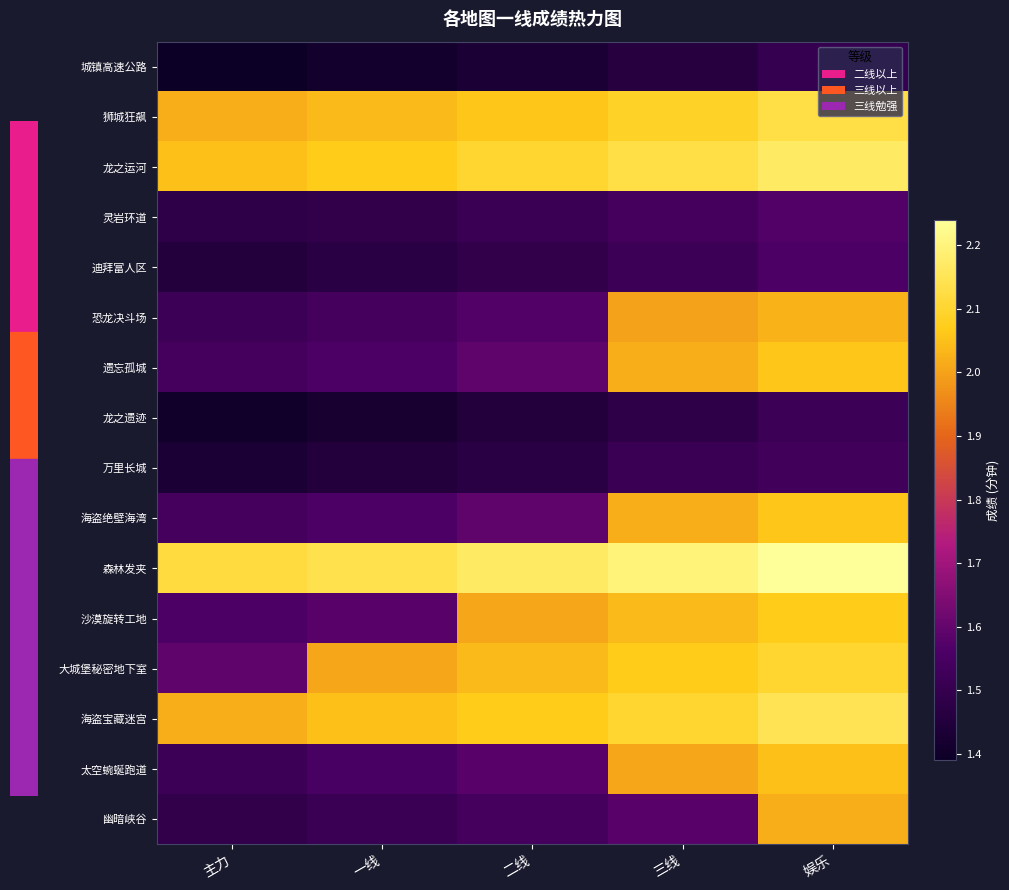

At 三线, list the series in order from smallest to largest.

城镇高速公路, 龙之遗迹, 万里长城, 迪拜富人区, 灵岩环道, 幽暗峡谷, 恐龙决斗场, 太空蜿蜒跑道, 遗忘孤城, 海盗绝壁海湾, 沙漠旋转工地, 大城堡秘密地下室, 狮城狂飙, 海盗宝藏迷宫, 龙之运河, 森林发夹